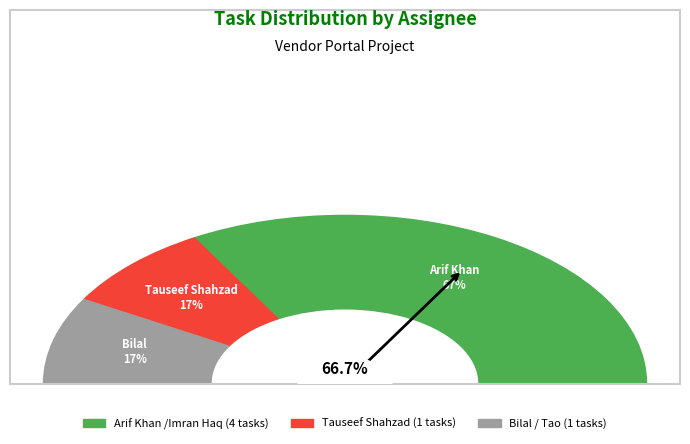

To the nearest percent, what is the average slice percentage?

33%